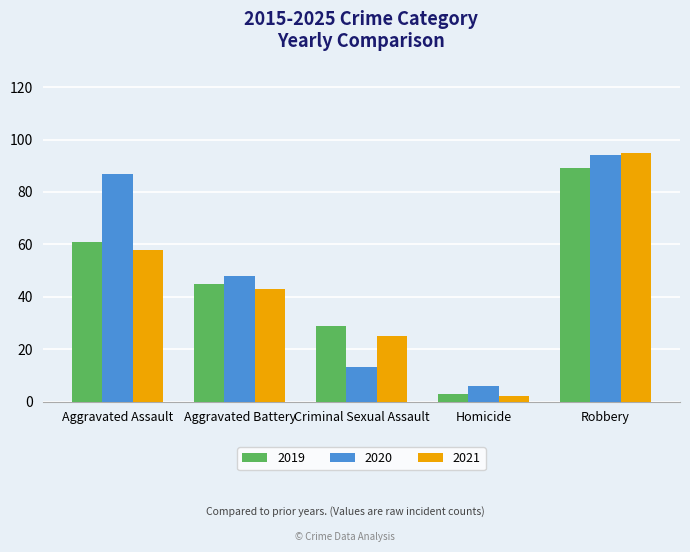

Reading left to right, transcribe all the data shown in this chart.

2019: Aggravated Assault=61	Aggravated Battery=45	Criminal Sexual Assault=29	Homicide=3	Robbery=89
2020: Aggravated Assault=87	Aggravated Battery=48	Criminal Sexual Assault=13	Homicide=6	Robbery=94
2021: Aggravated Assault=58	Aggravated Battery=43	Criminal Sexual Assault=25	Homicide=2	Robbery=95